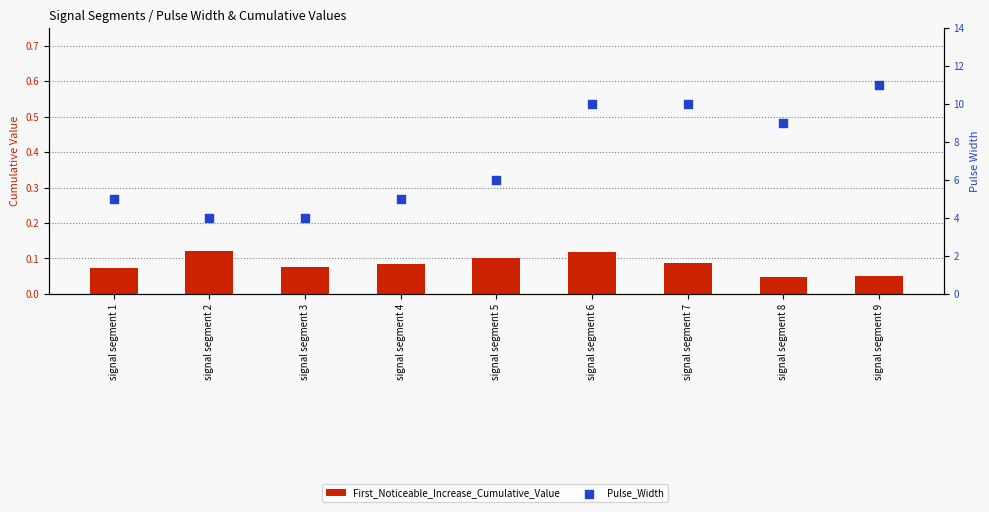

Which series has the largest total across all categories?

Pulse_Width